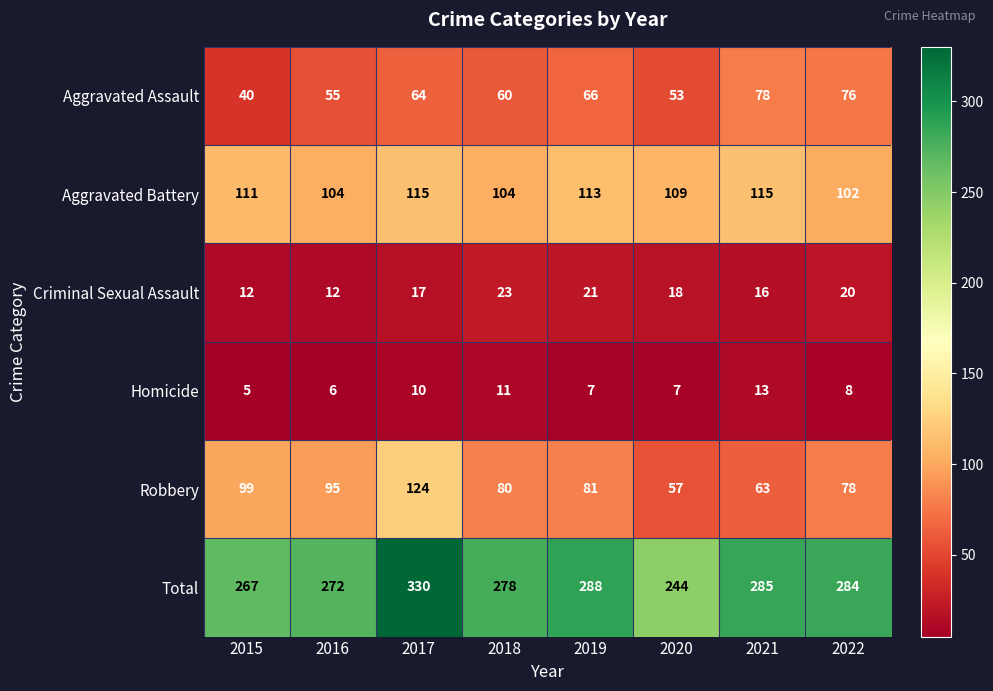

What is the difference between the maximum and minimum values in the Aggravated Assault series?

38